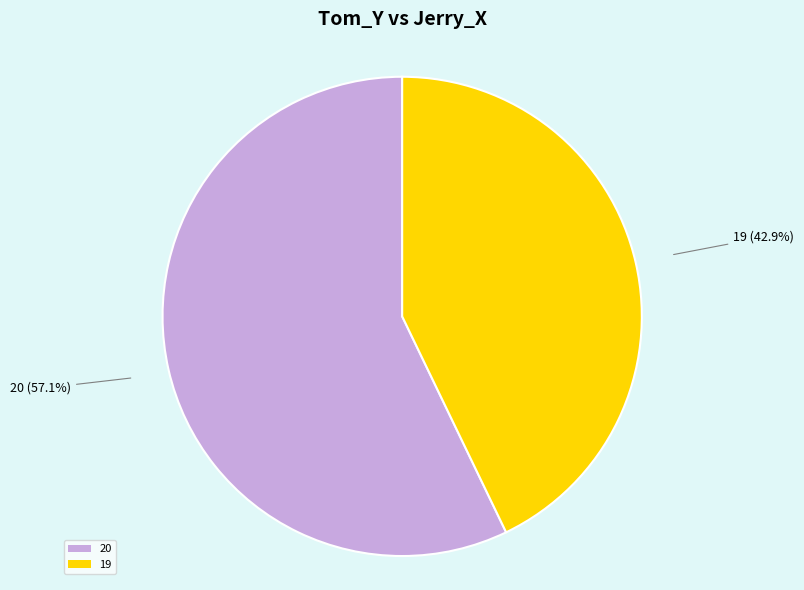

Rank the categories by value from highest to lowest.

20, 19